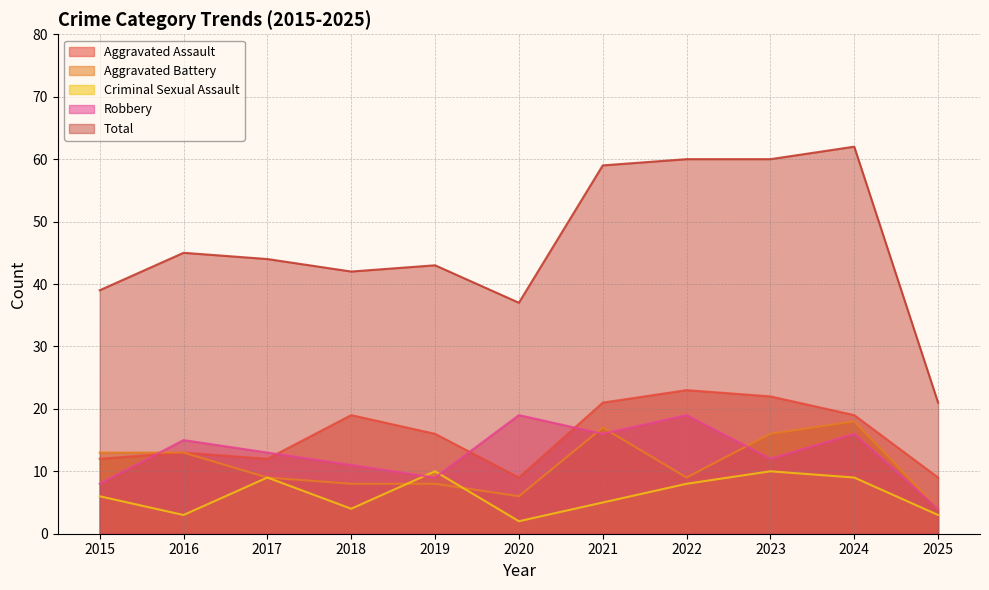

What is the sum of the Aggravated Assault values at 2018 and 2016?

32